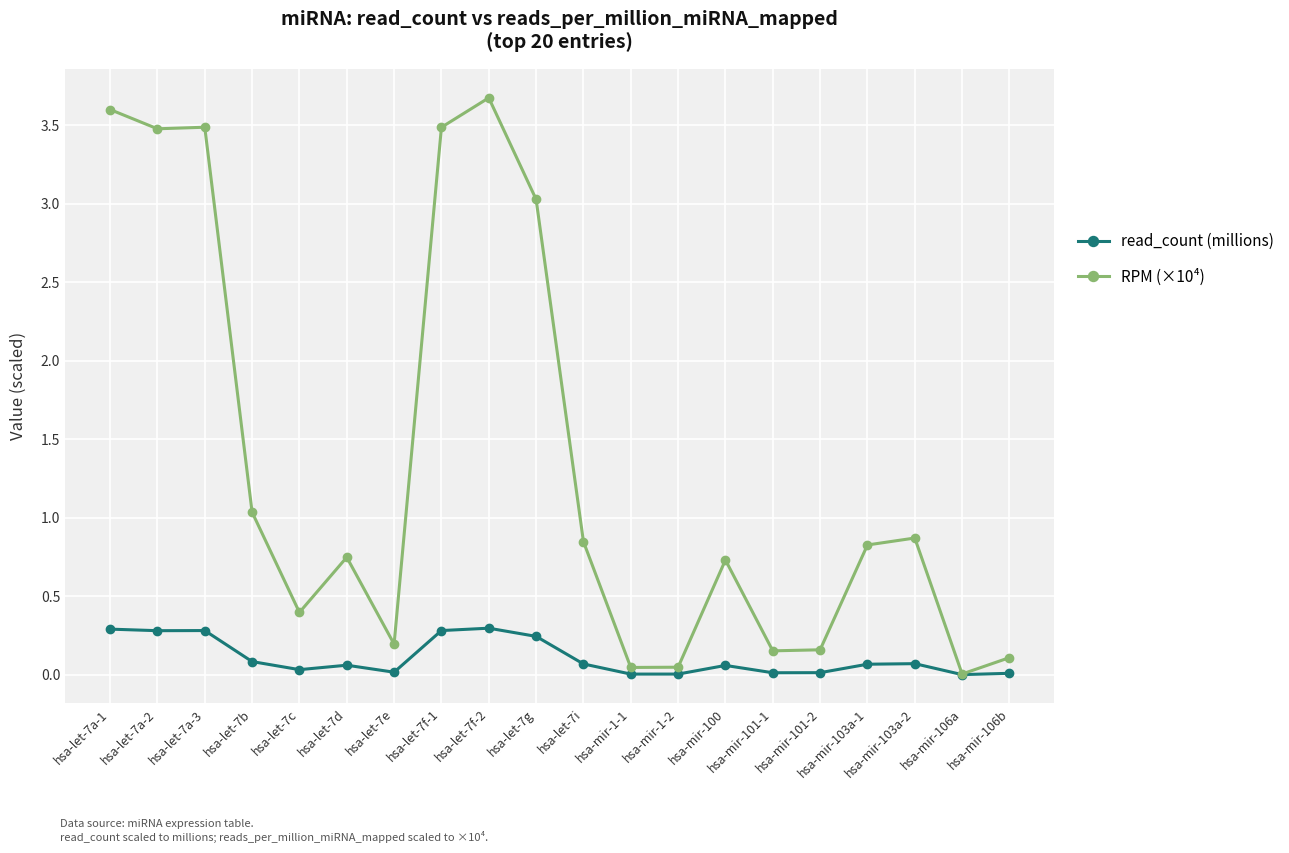

How many lines are shown in the chart?

2